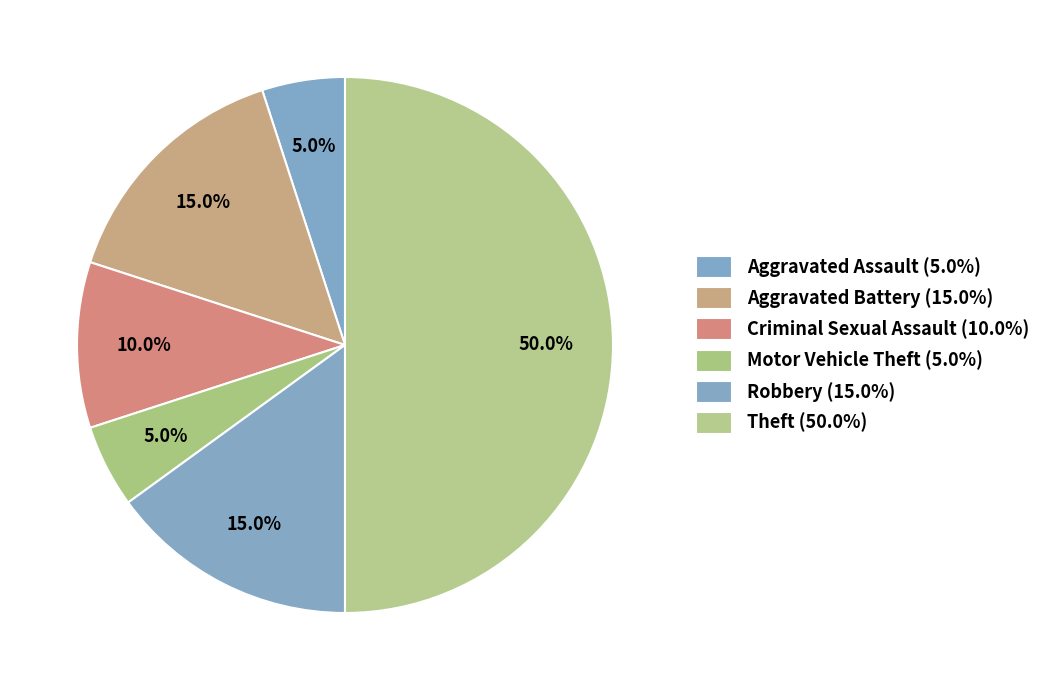

How many slices are in this pie chart?

6